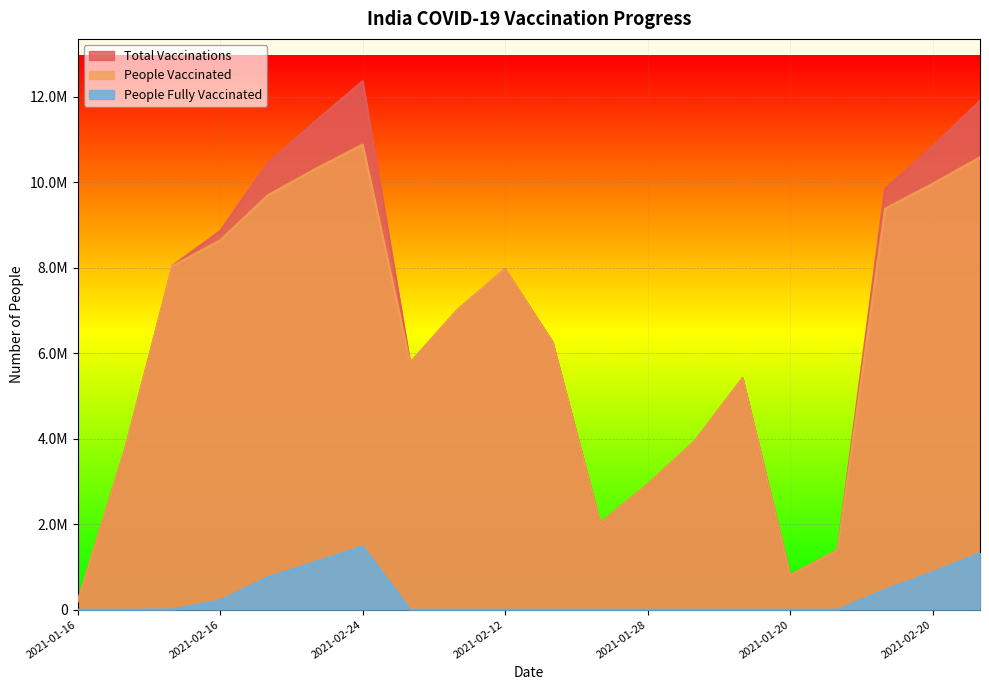

Which has a higher value, 2021-02-18 or 2021-02-12?

2021-02-18